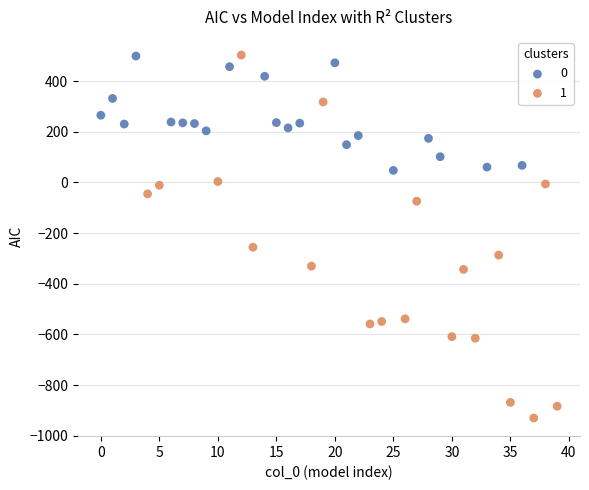

Which series reaches the minimum Y coordinate?

1